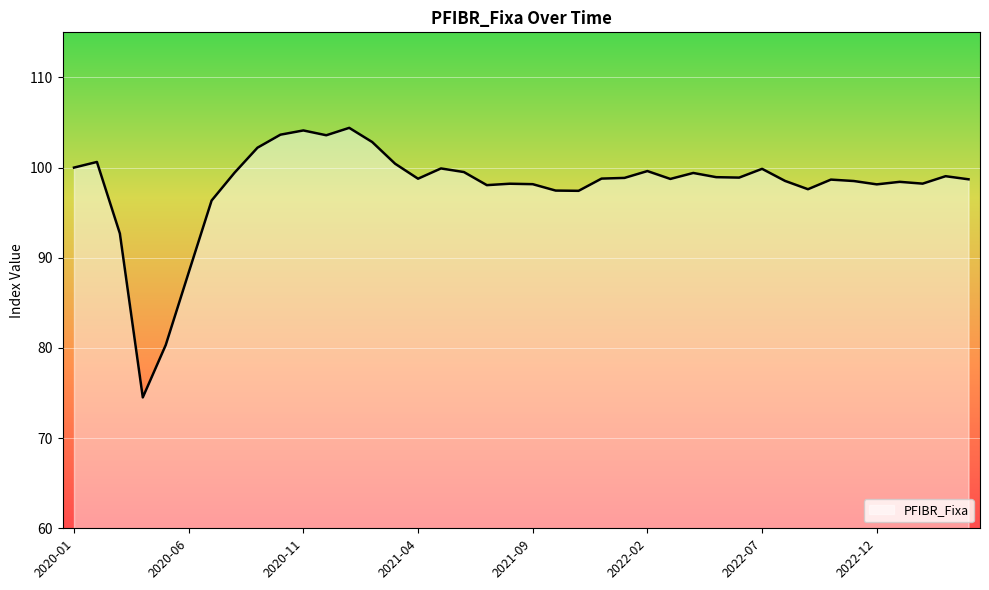

What is the difference between the maximum and minimum values?

29.9